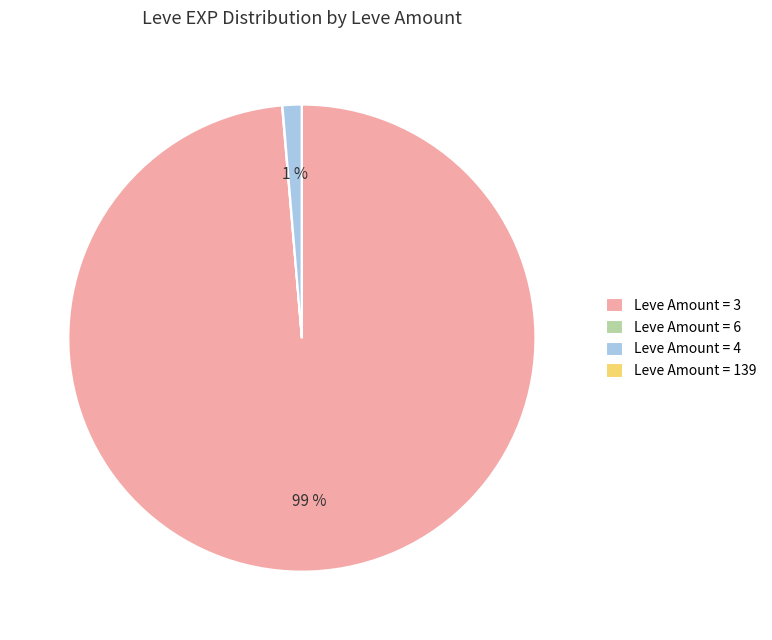

Is there a majority slice in this chart?

Yes